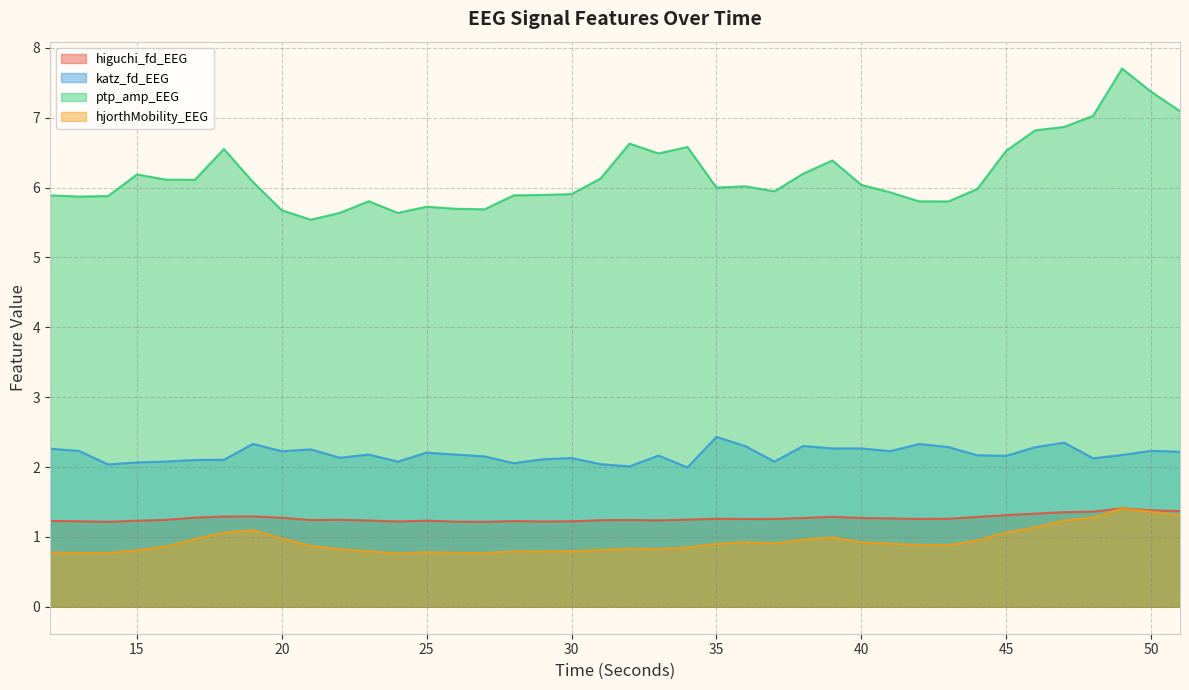

How many data points does each series have?

40